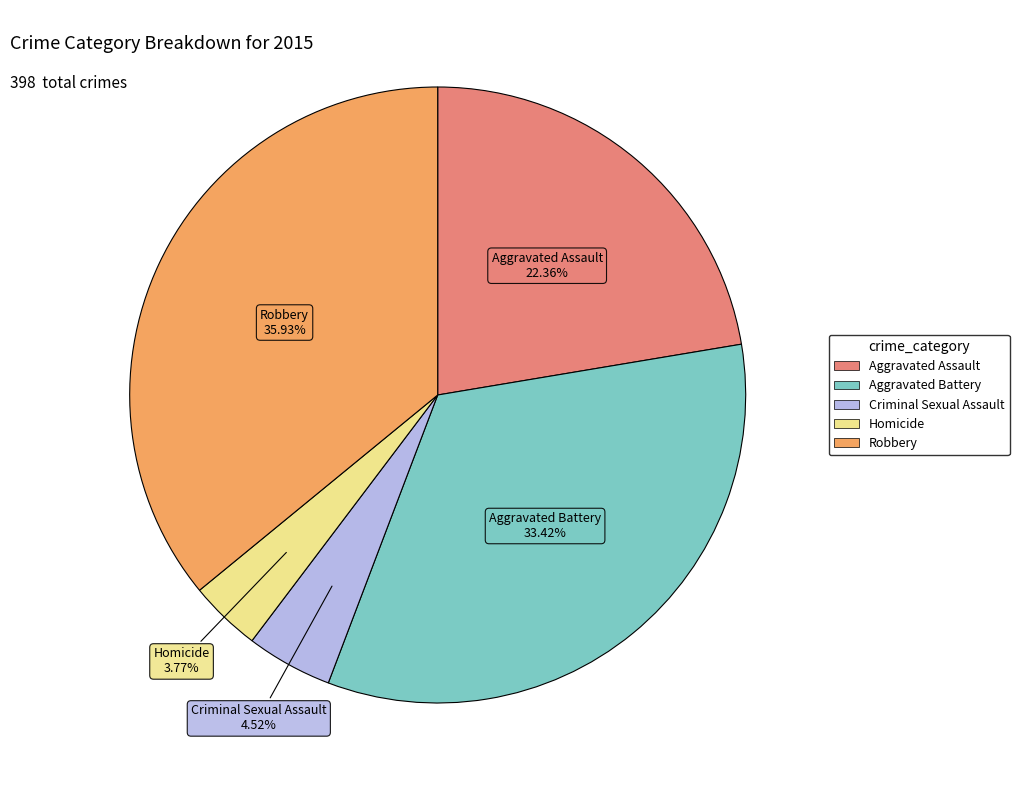

Count the number of slices in the pie.

5